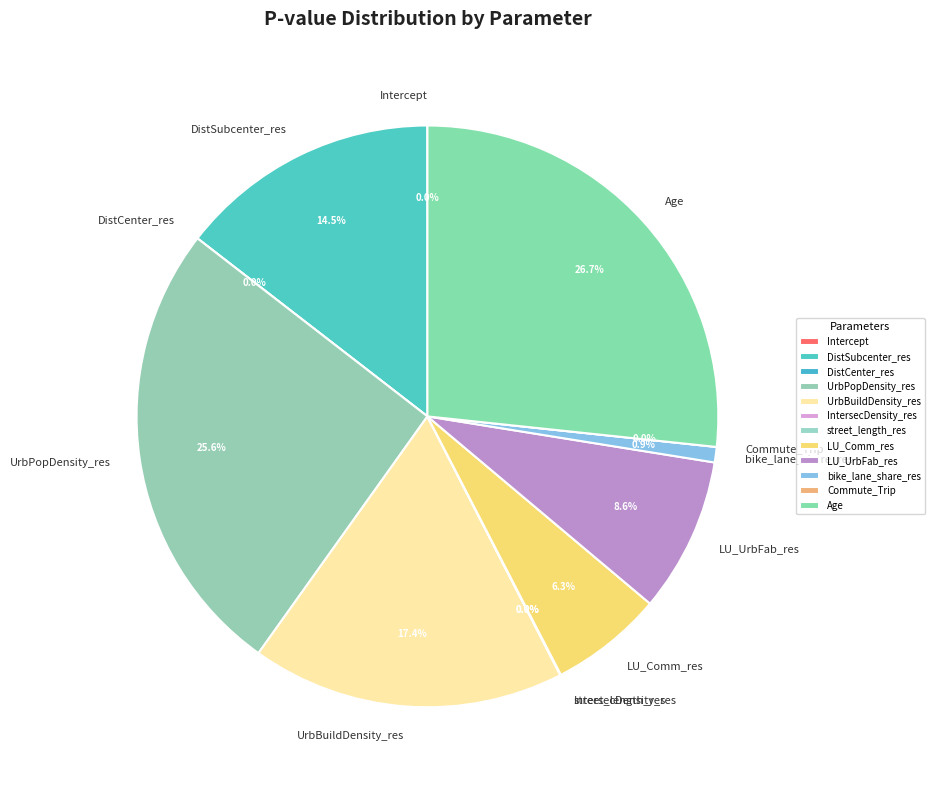

What percentage do Age and UrbPopDensity_res together represent?

52.3%